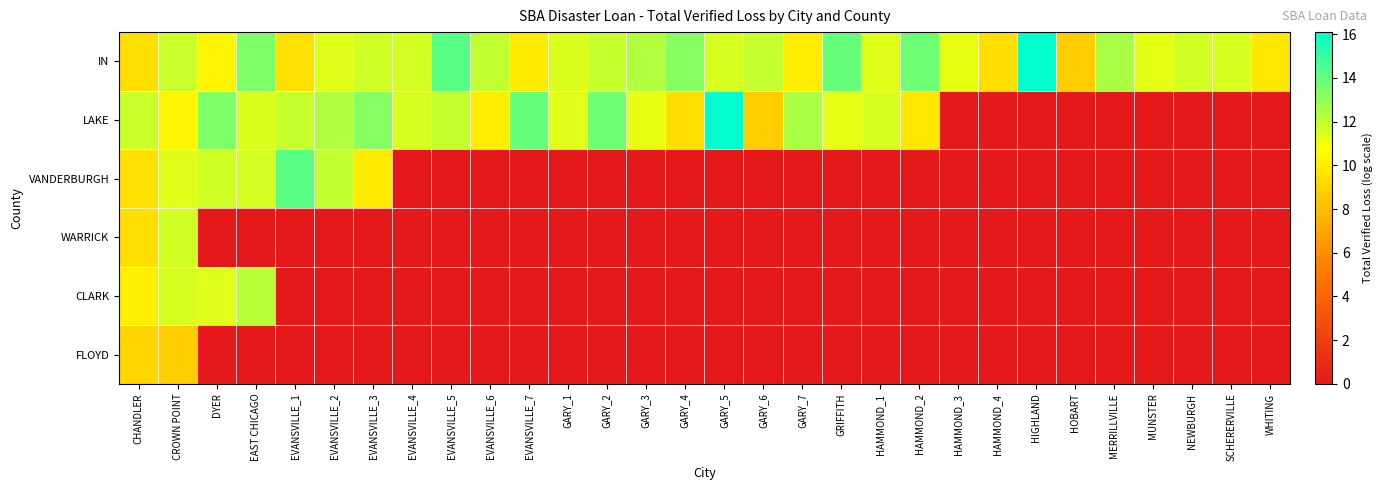

What is the total value across all series at GRIFFITH?

25.2